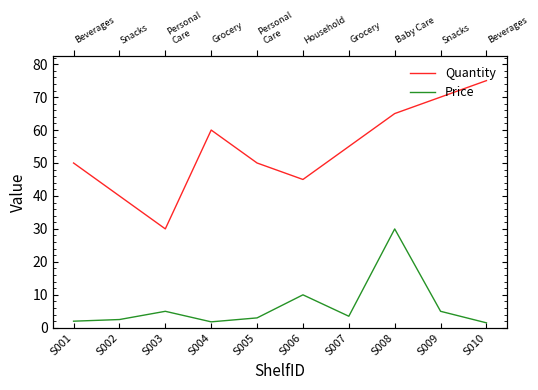

True or false: Price and Quantity cross at least once.

False